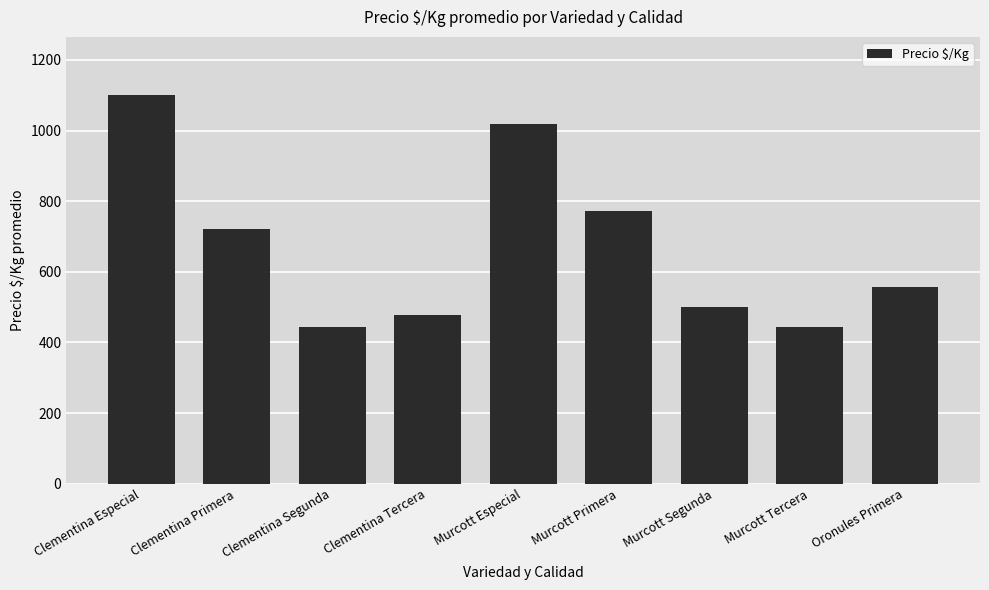

The value at Clementina Tercera is 478. True or false?

True